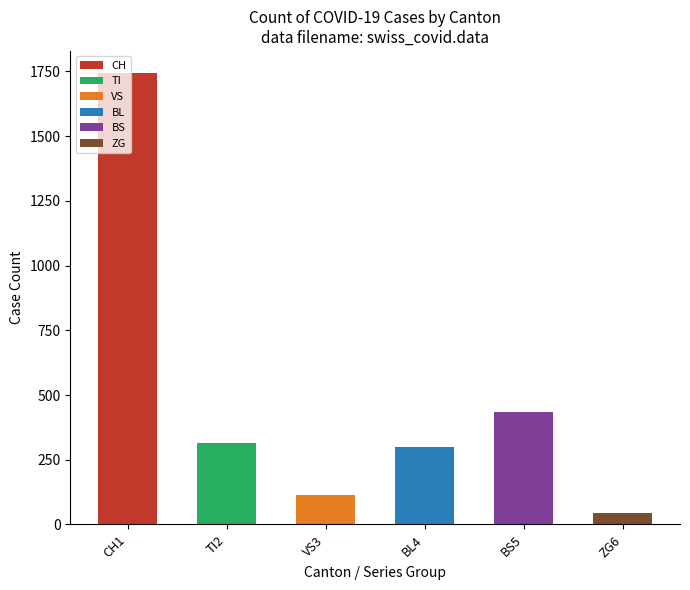

Is it true that the value at ZG6 is 46?

True